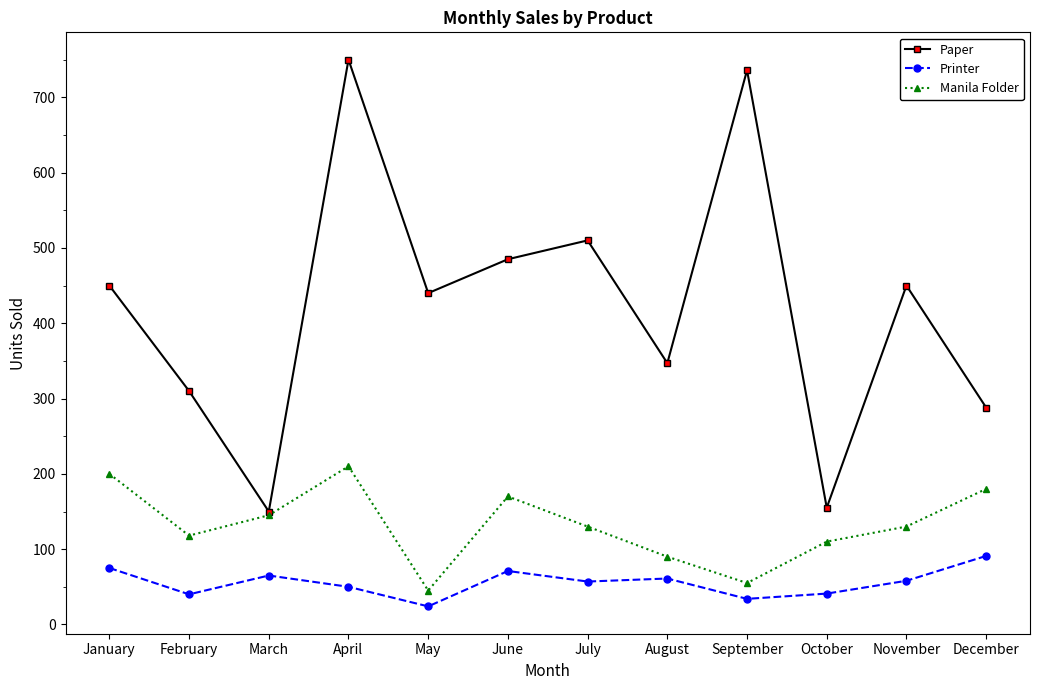

What is the approximate value of Printer at October, to the nearest 10?

40